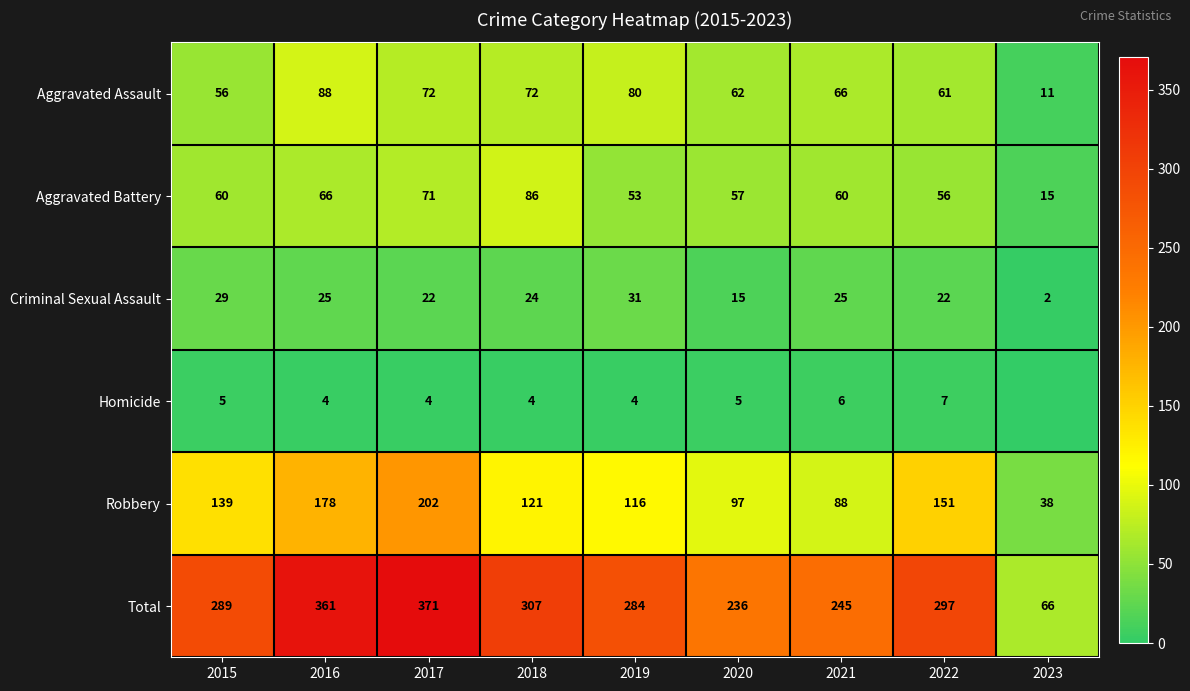

At 2020, list the series in order from largest to smallest.

Total, Robbery, Aggravated Assault, Aggravated Battery, Criminal Sexual Assault, Homicide